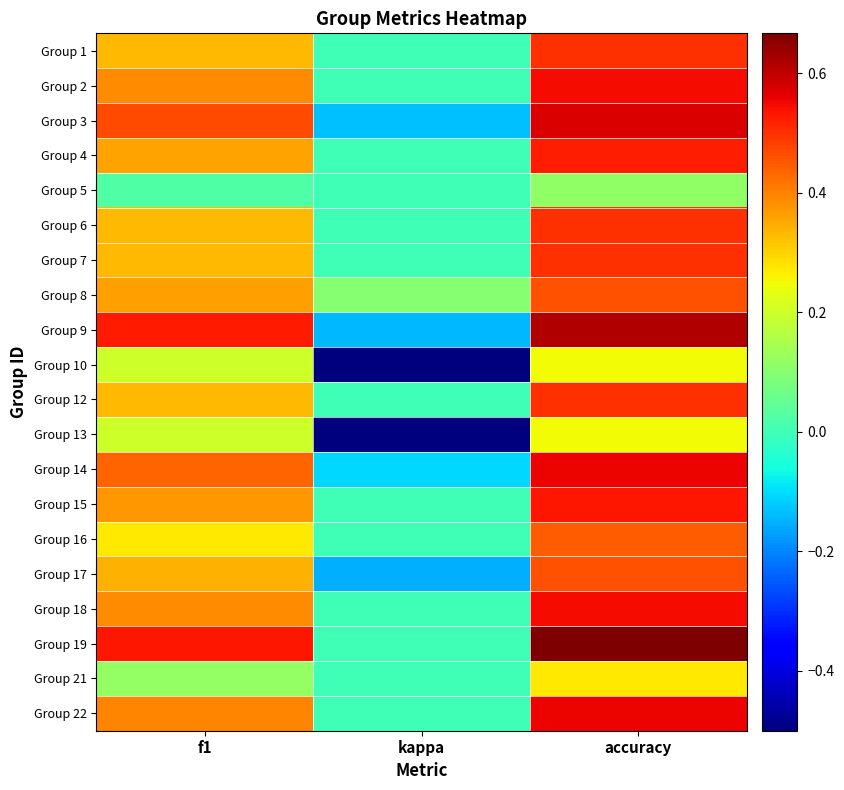

Rank the series by their maximum value, from highest to lowest.

Group 19, Group 9, Group 3, Group 14, Group 22, Group 2, Group 18, Group 15, Group 4, Group 1, Group 6, Group 7, Group 12, Group 8, Group 17, Group 16, Group 21, Group 10, Group 13, Group 5